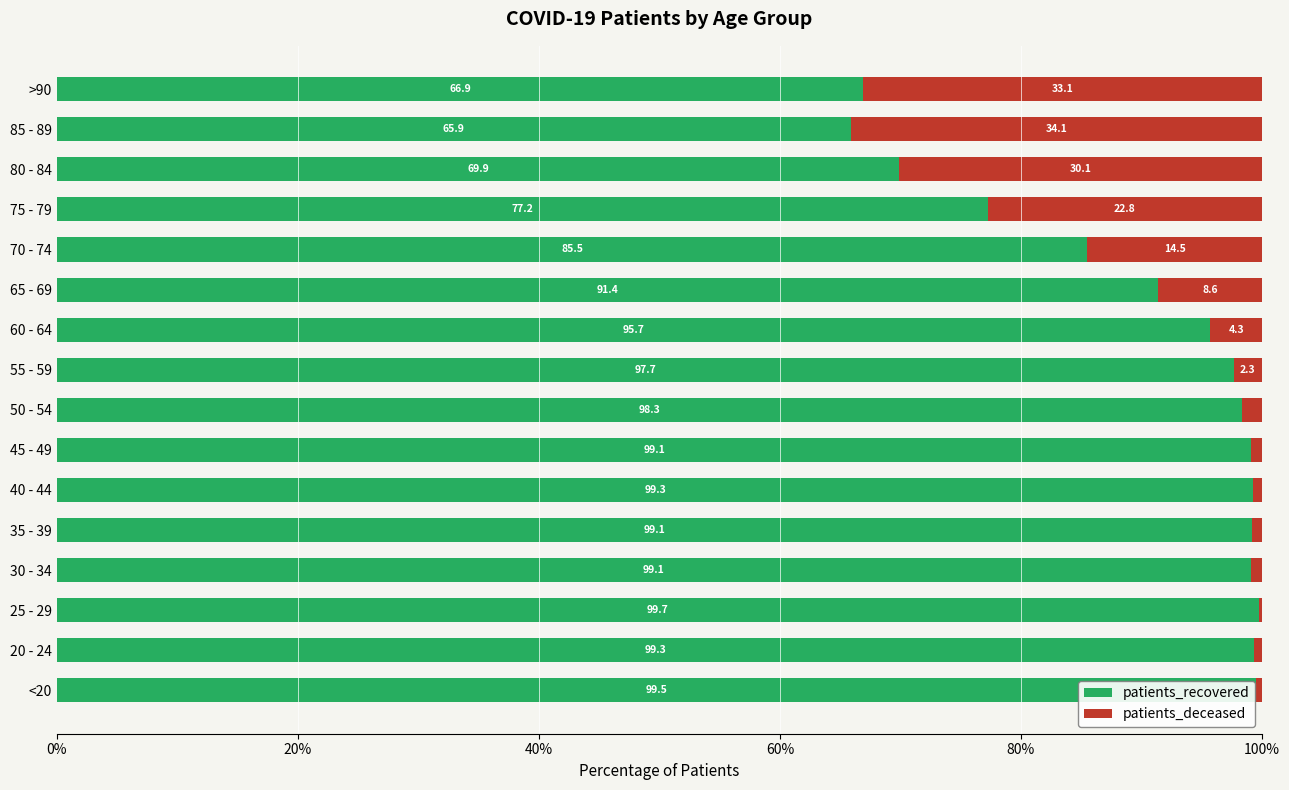

At which label does patients_recovered reach its peak?

25 - 29